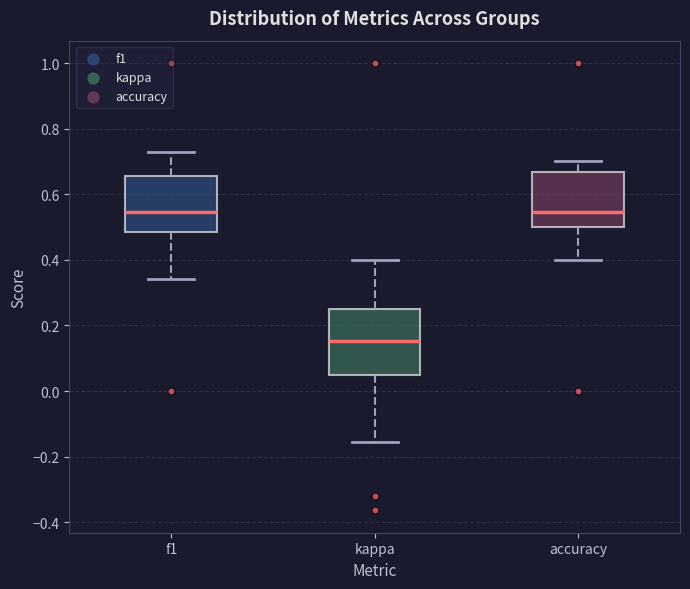

Which box is the tallest, from its lower edge to its upper edge?

kappa